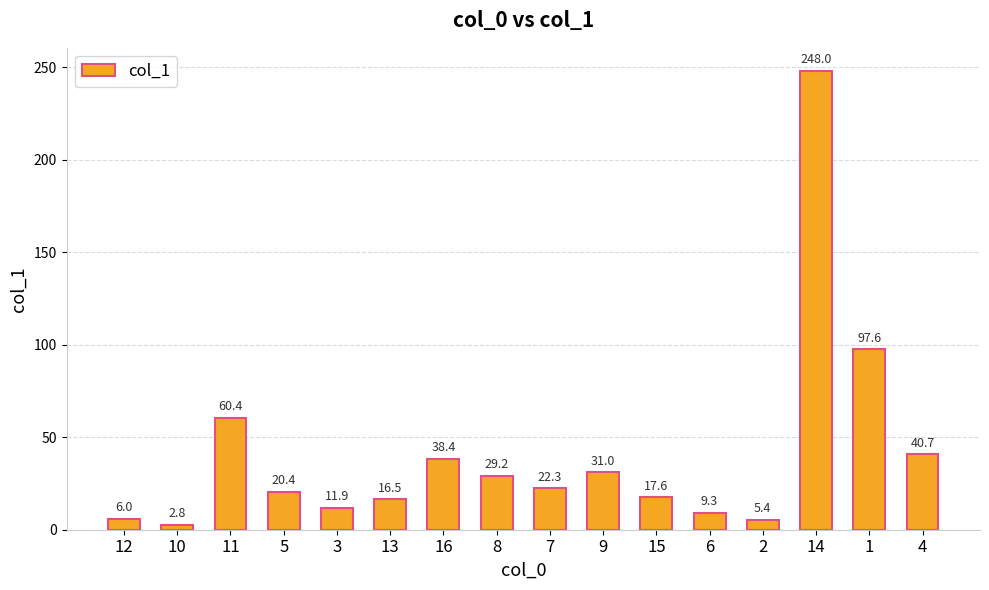

Rank the categories by value from highest to lowest.

14, 1, 11, 4, 16, 9, 8, 7, 5, 15, 13, 3, 6, 12, 2, 10